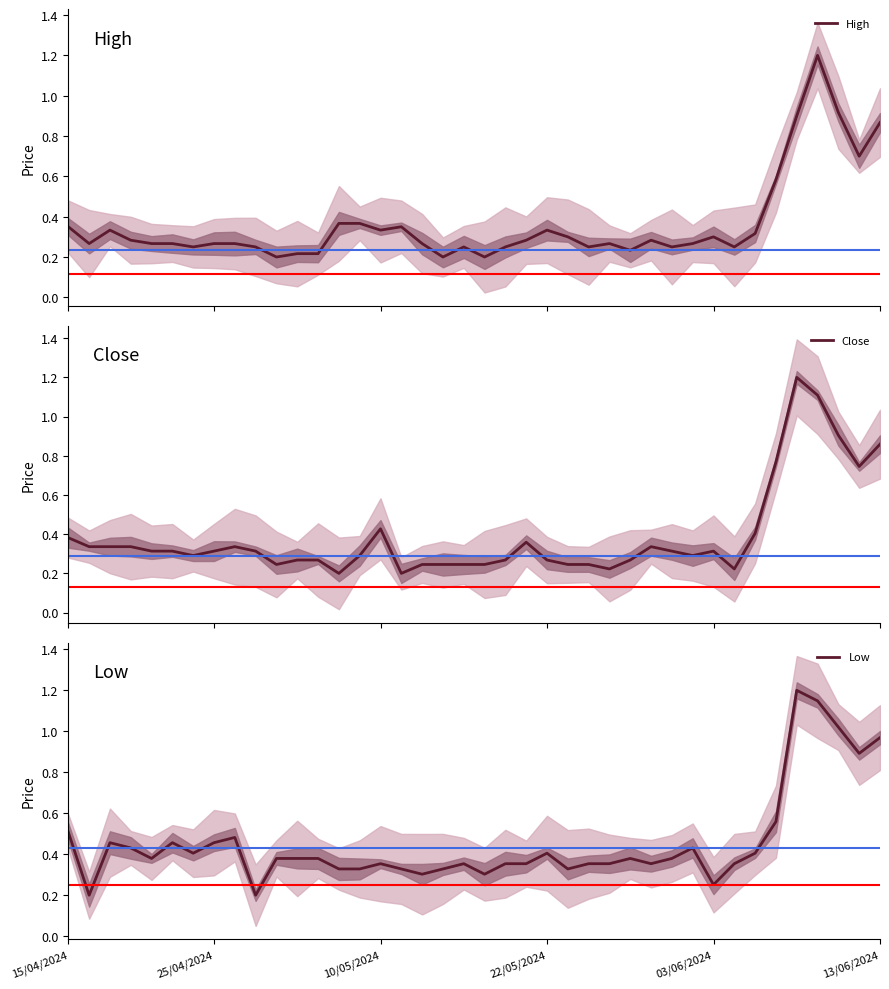

The Close series shows 0.1 at 30. True or false?

False